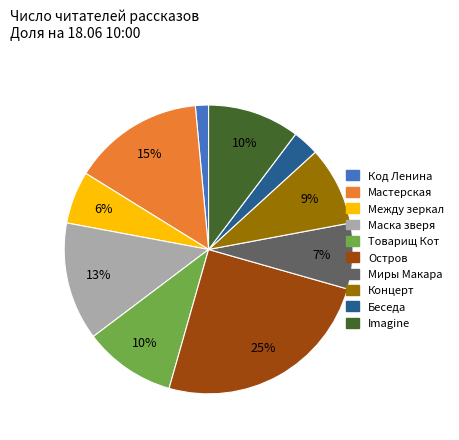

To the nearest percent, what is the difference between the largest and smallest slice percentages?

24%